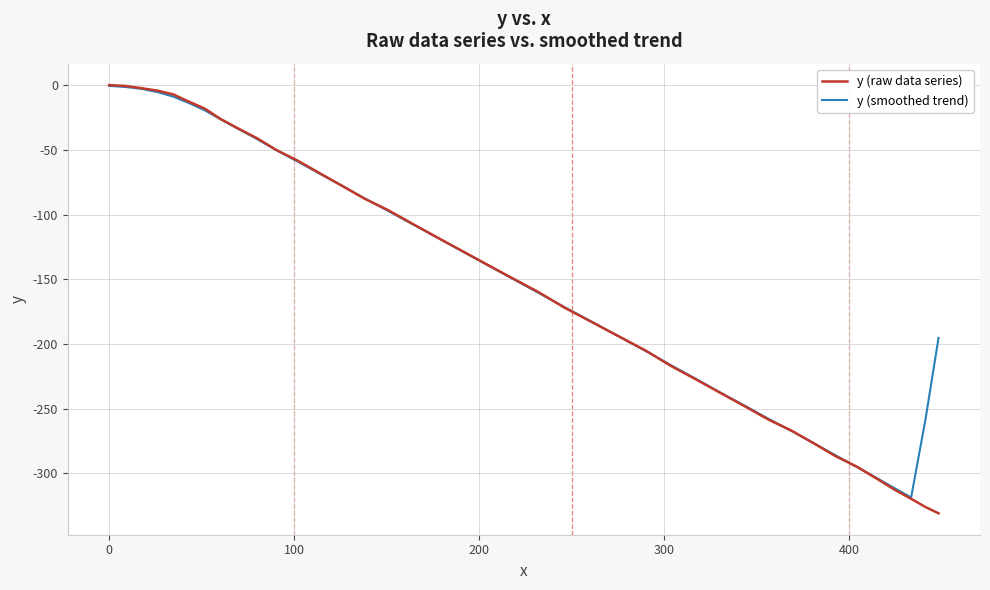

What is the minimum value for y (smoothed trend)?

-318.6